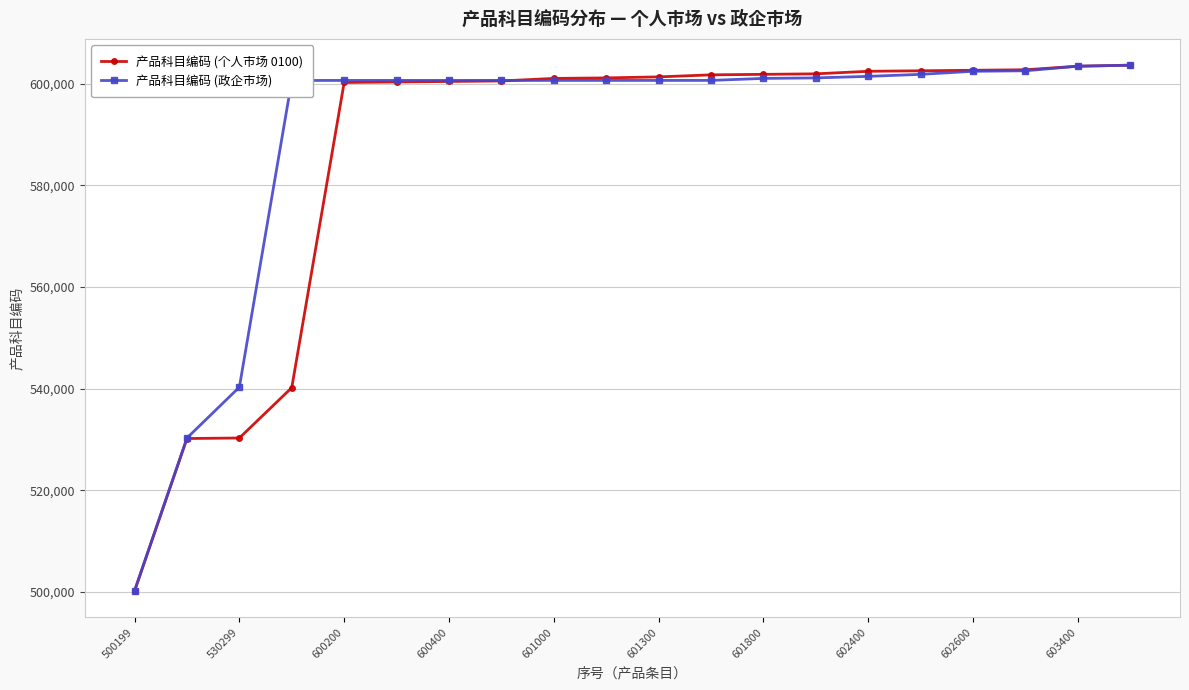

At how many categories does at least one series exceed 525433?

19